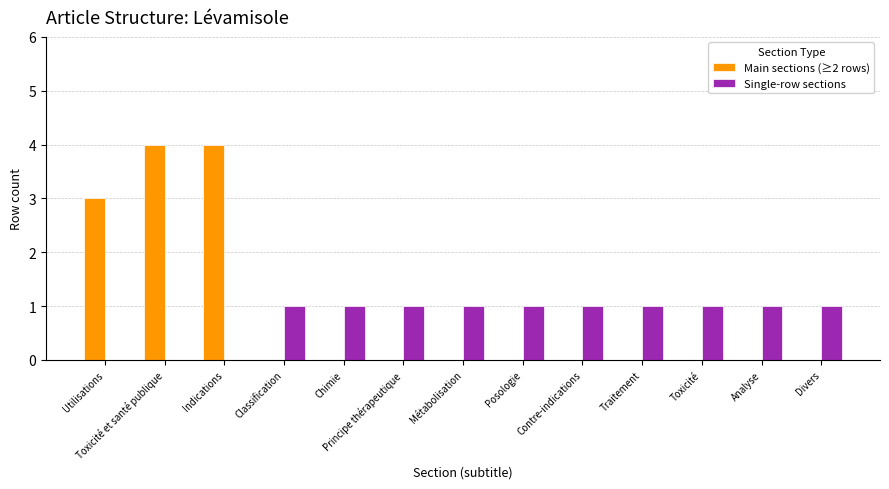

What is the highest value of the Main sections (≥2 rows) series?

4